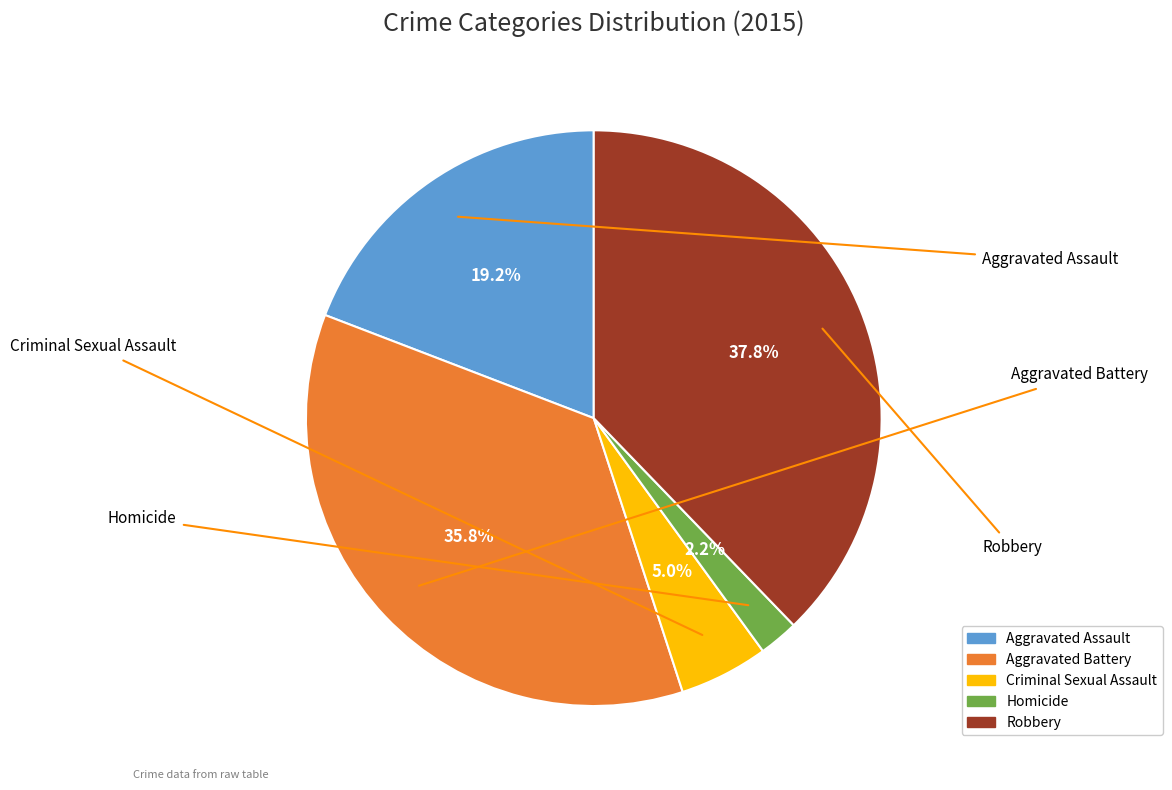

Count the number of slices in the pie.

5